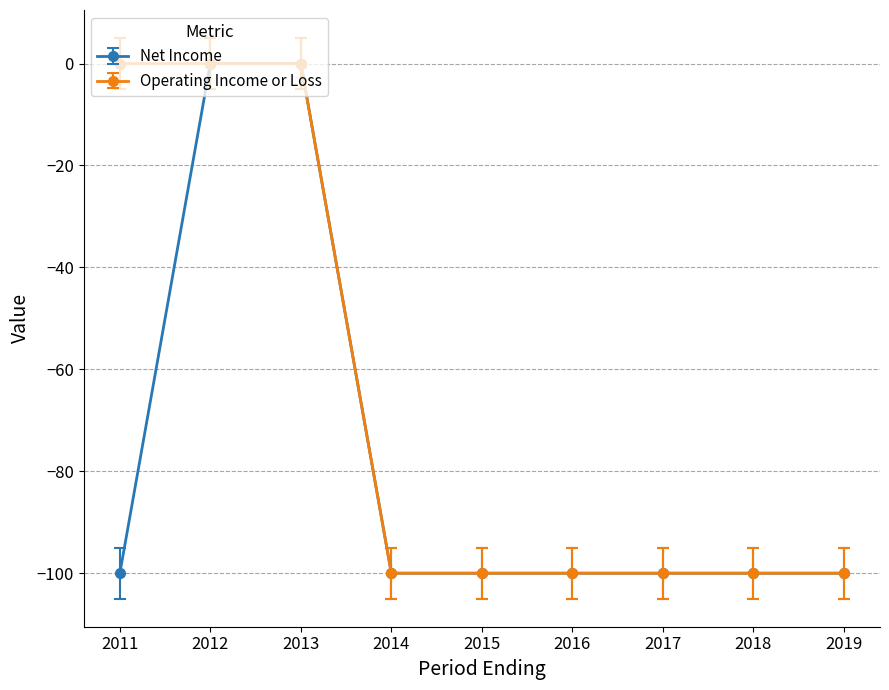

What is the total value across all series at 2016?

-200